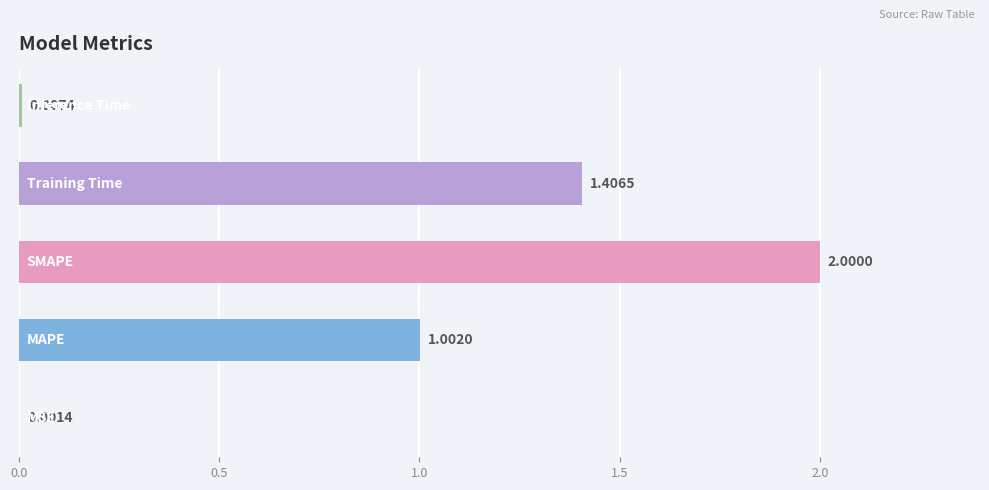

What is the sum of all values?

4.4